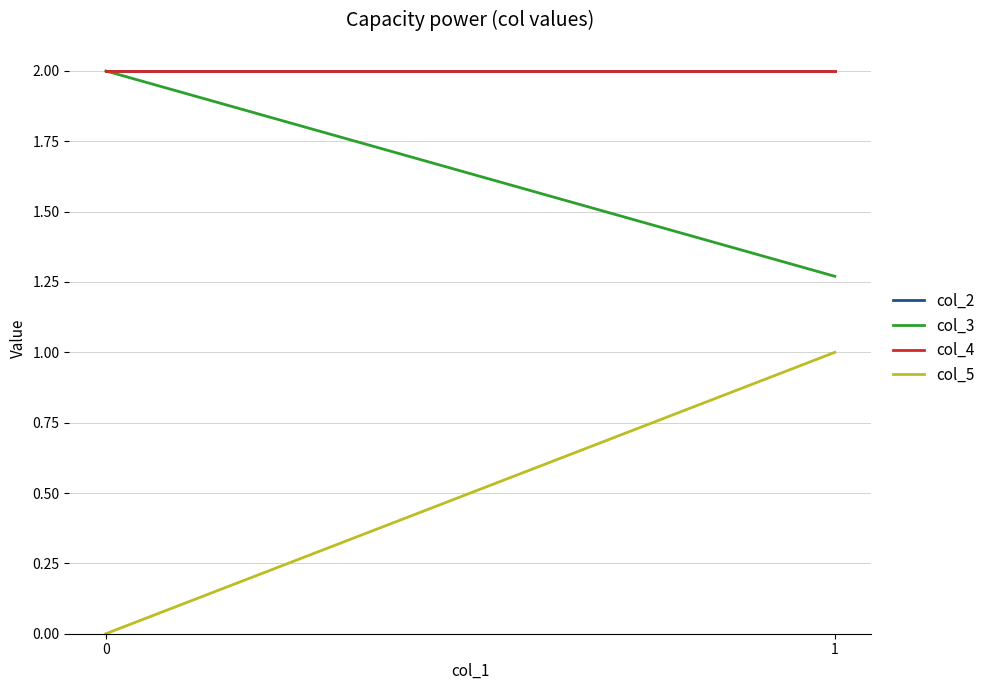

Is this an area chart (filled region under the line)?

No